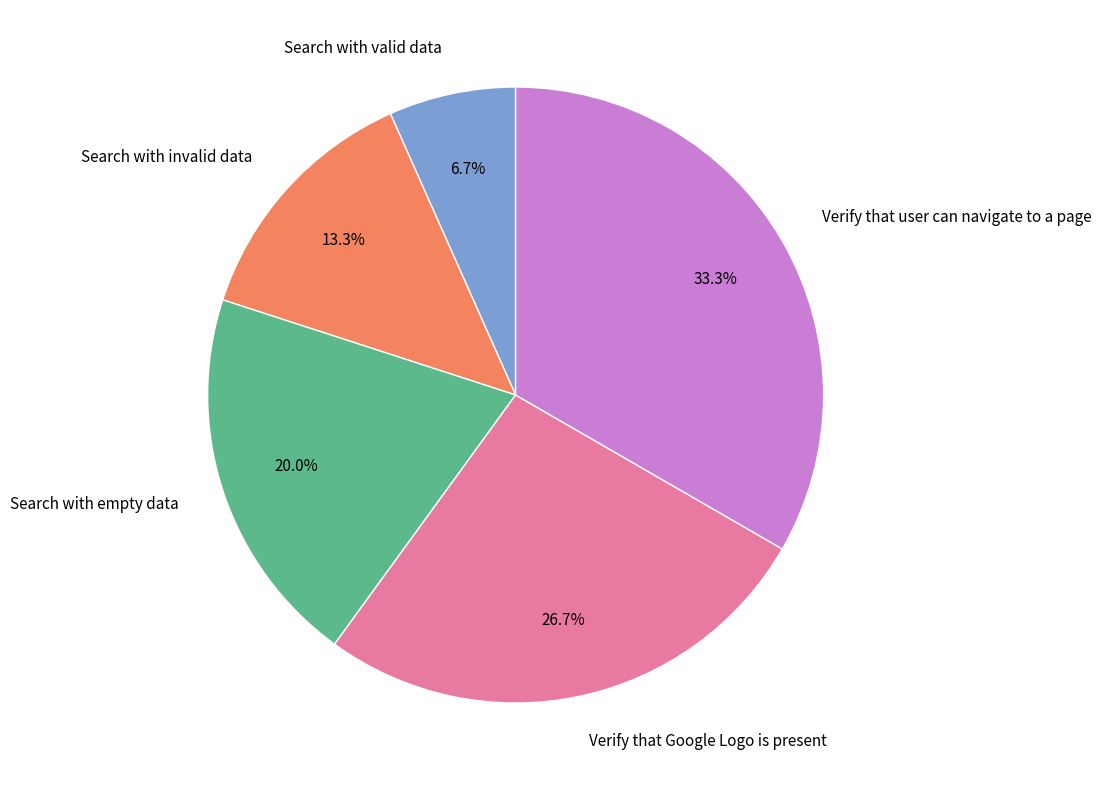

To the nearest percent, what percentage of the pie is Verify that user can navigate to a page?

33%